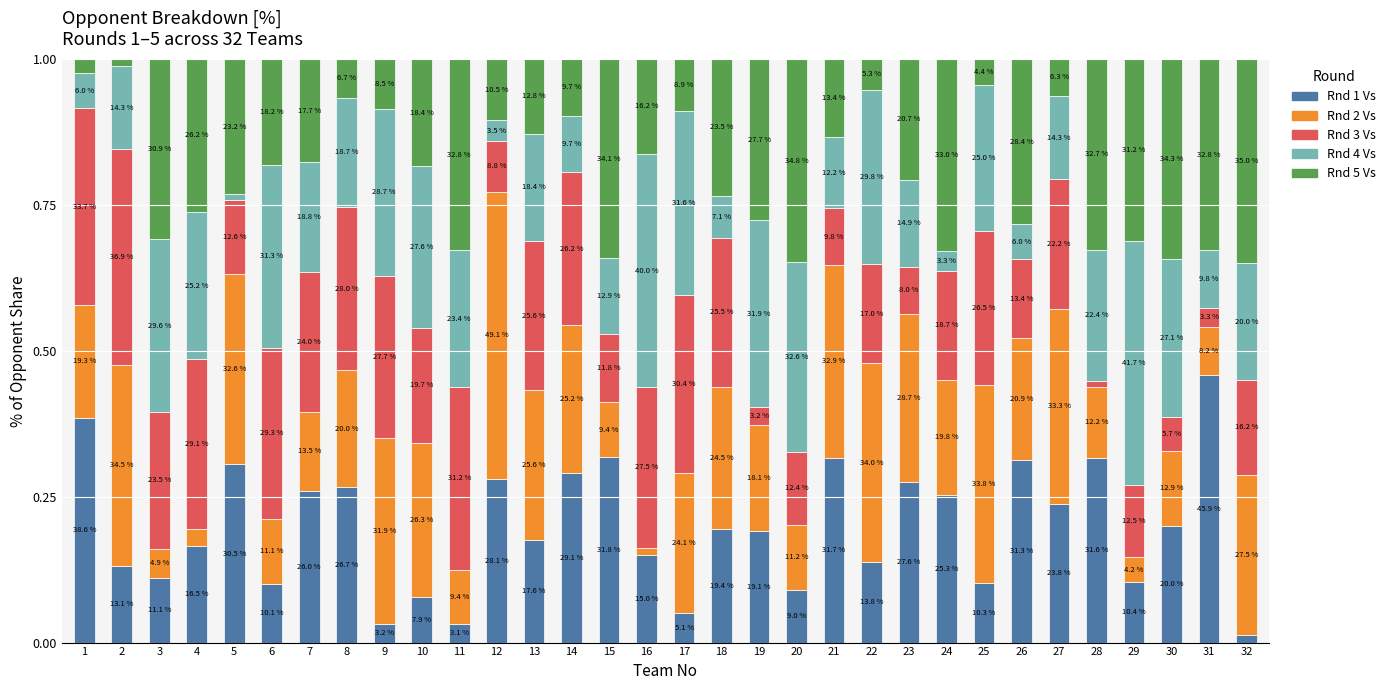

True or false: Rnd 3 Vs has a value of 0.0 at 28.

True